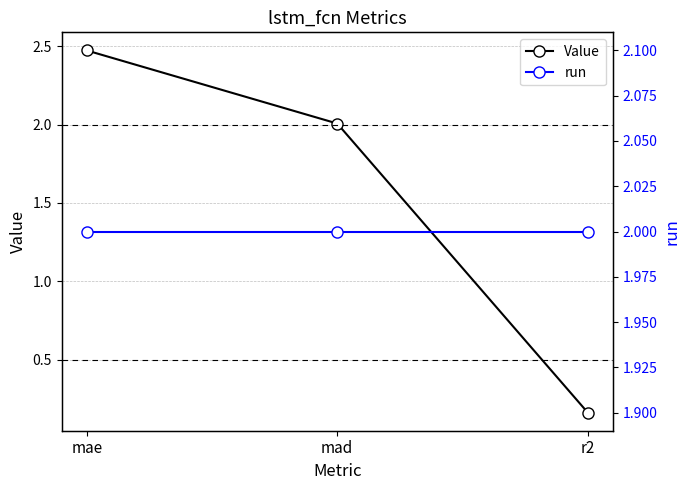

The Value series shows 3.2 at mae. True or false?

False